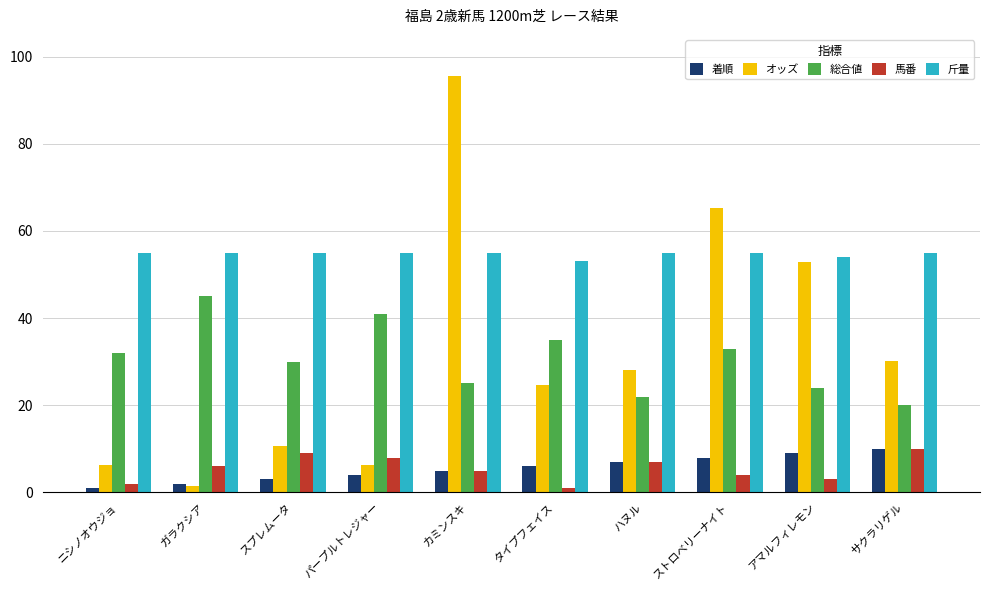

What is the sum of all オッズ values?

321.3